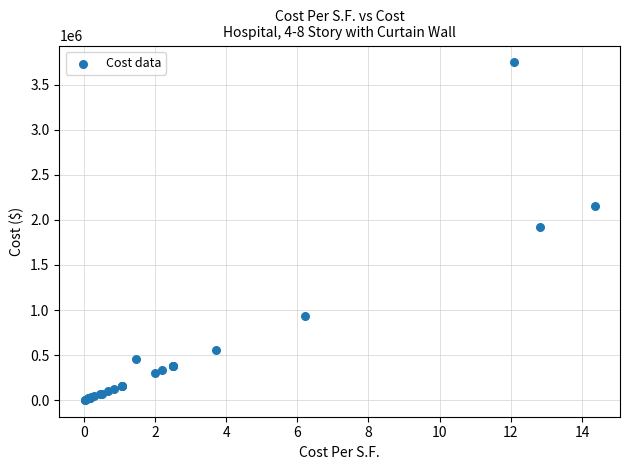

What Y value in the scatter plot is closest to 1874767?

1923750.0